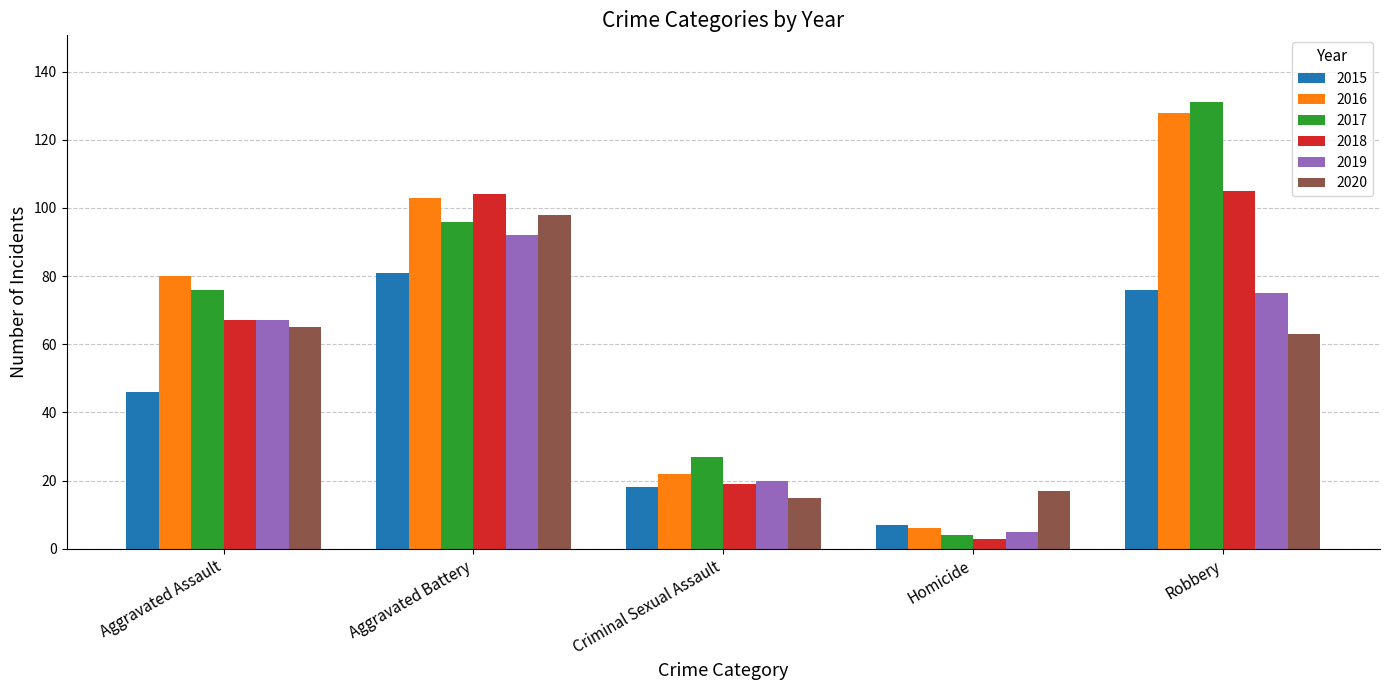

Is the value of 2019 at Criminal Sexual Assault greater than the value of 2018 at Homicide?

Yes